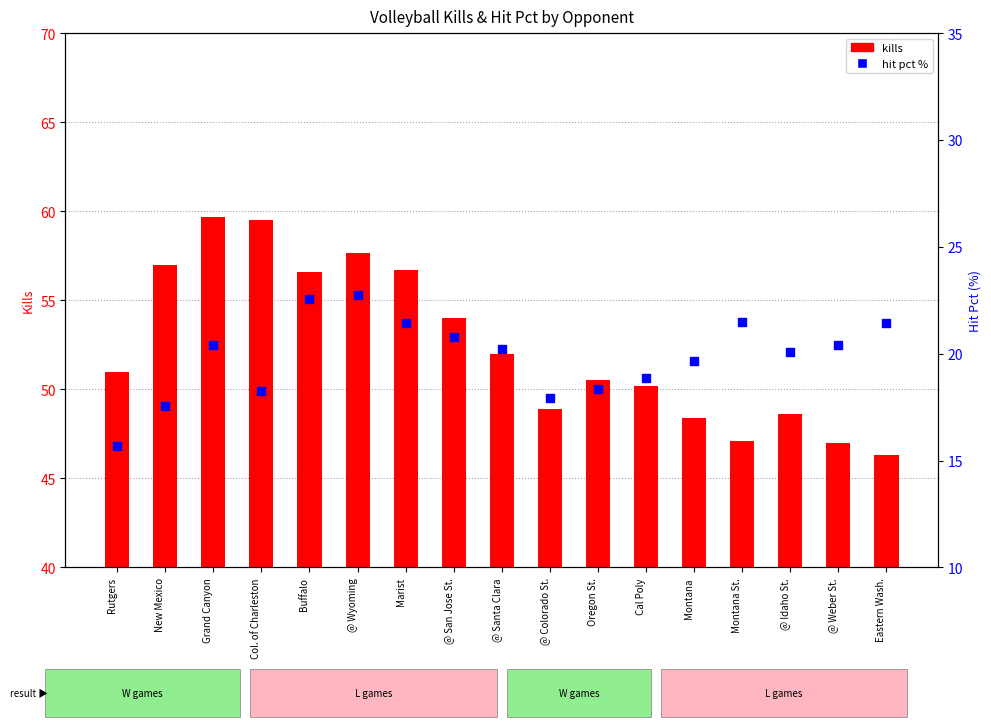

At which category is the sum across all series the highest?

@ Wyoming